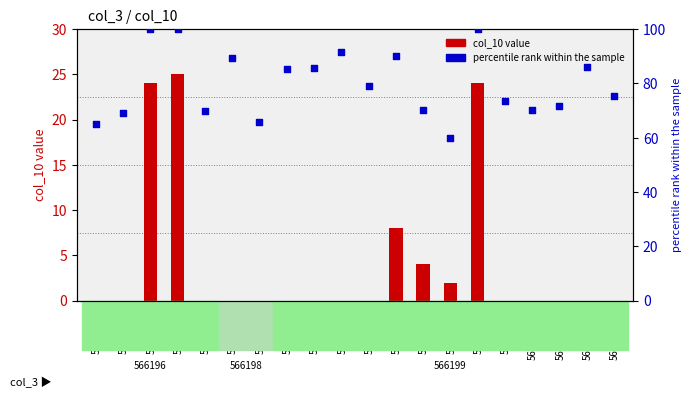

At which category is the sum across all series the highest?

566196_4